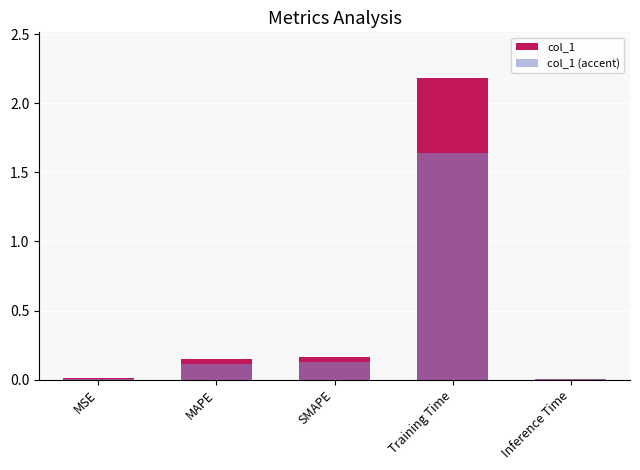

Rank the series at SMAPE from lowest to highest value.

col_1 (accent), col_1